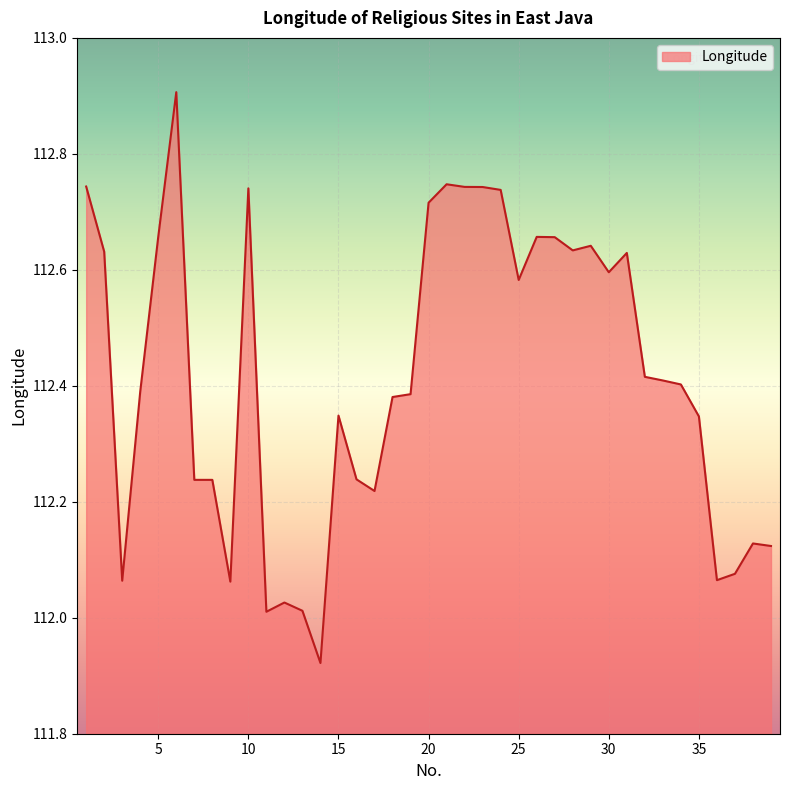

What is the difference between the maximum and minimum values?

1.0